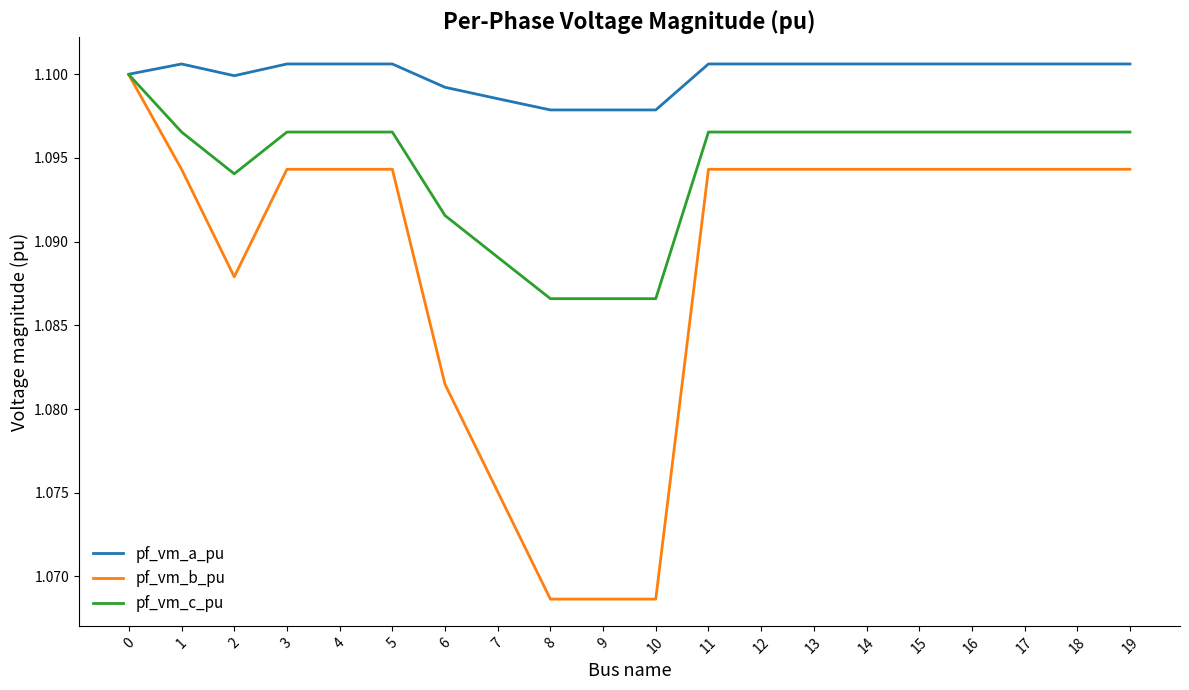

What is the total value across all series at 4?

3.3